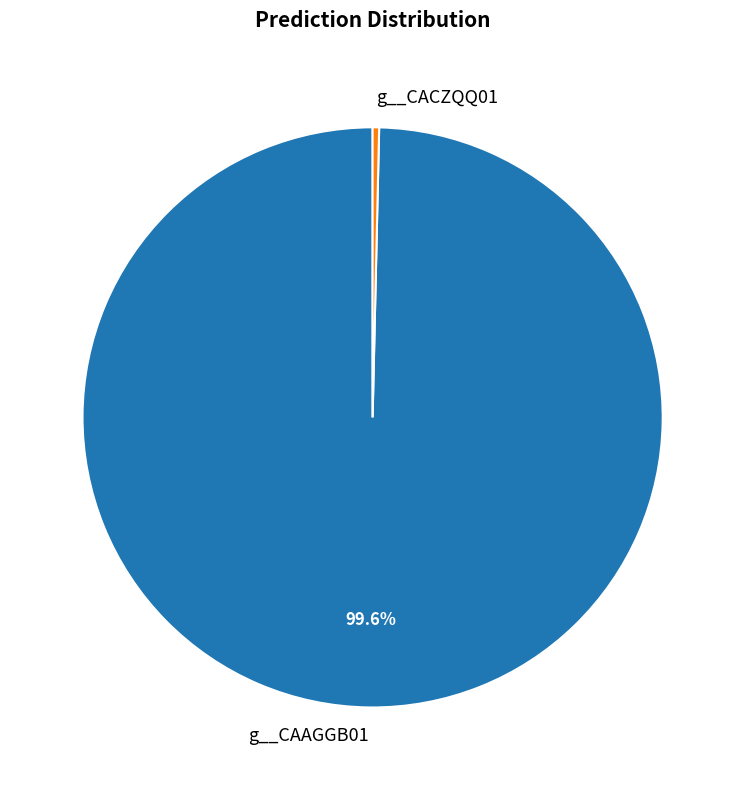

Is there a majority slice in this chart?

Yes